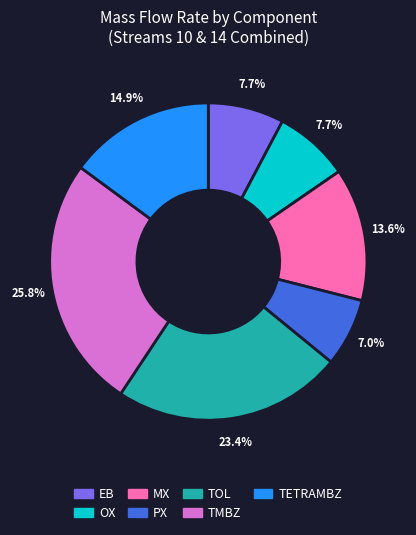

Does TETRAMBZ account for over 50% of the chart?

No